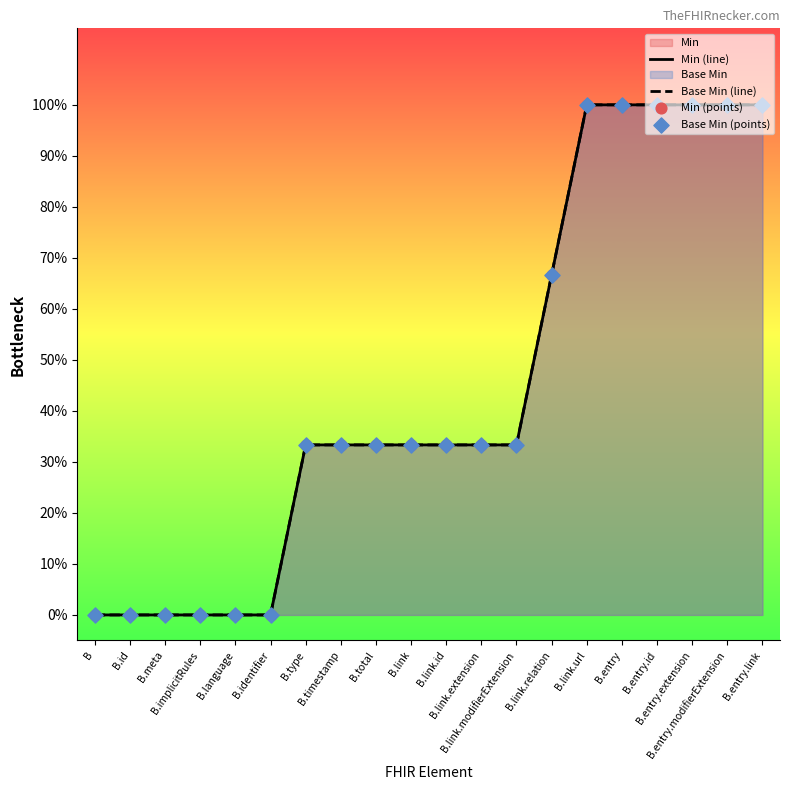

Which series has the largest total across all categories?

Min (line)